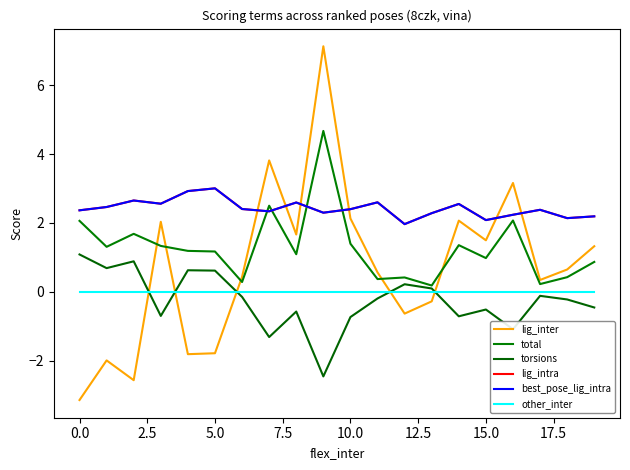

Does the chart display data point markers on the line(s)?

No